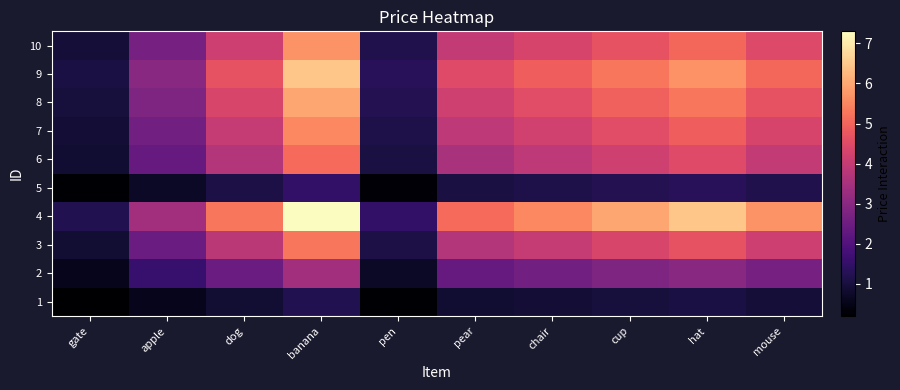

What is the maximum value shown in the chart?

7.3